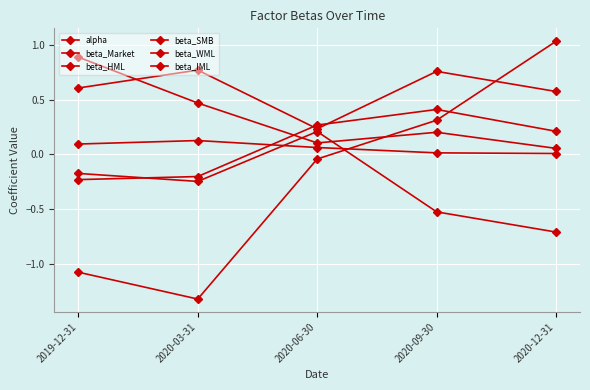

How many lines are shown in the chart?

6